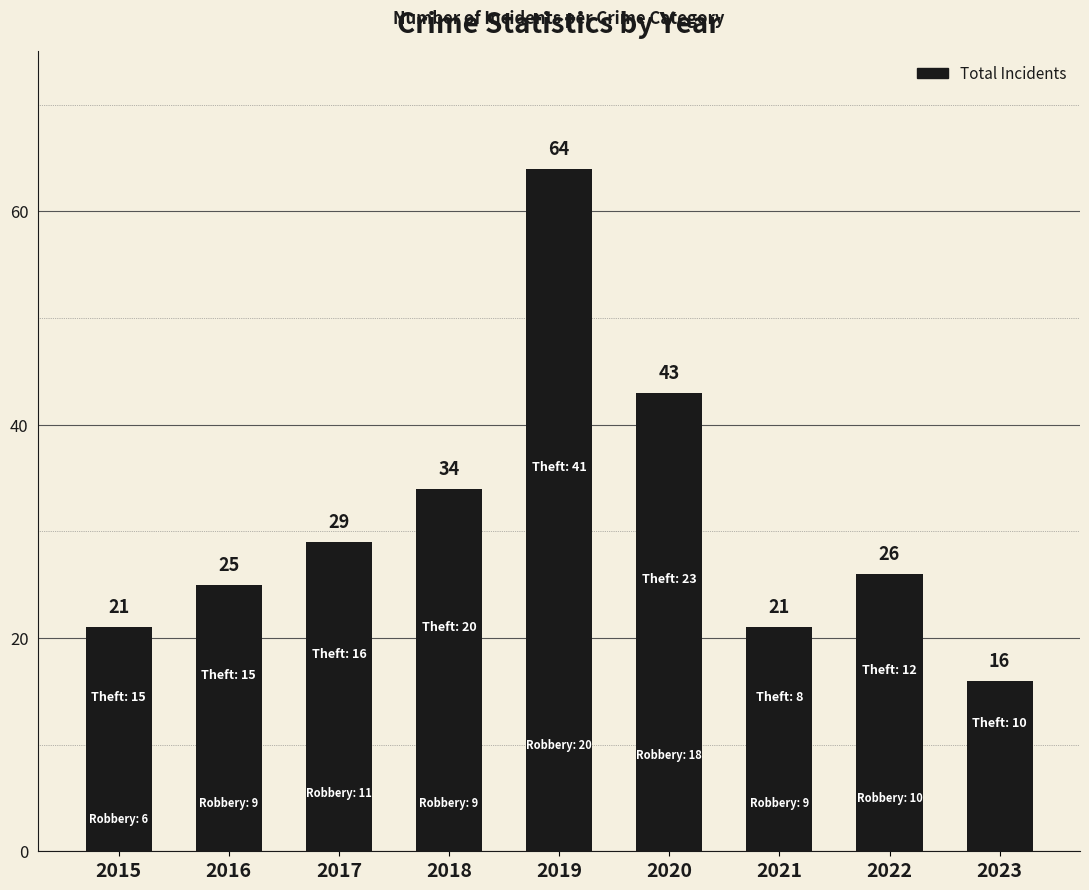

Are the bars horizontal?

No